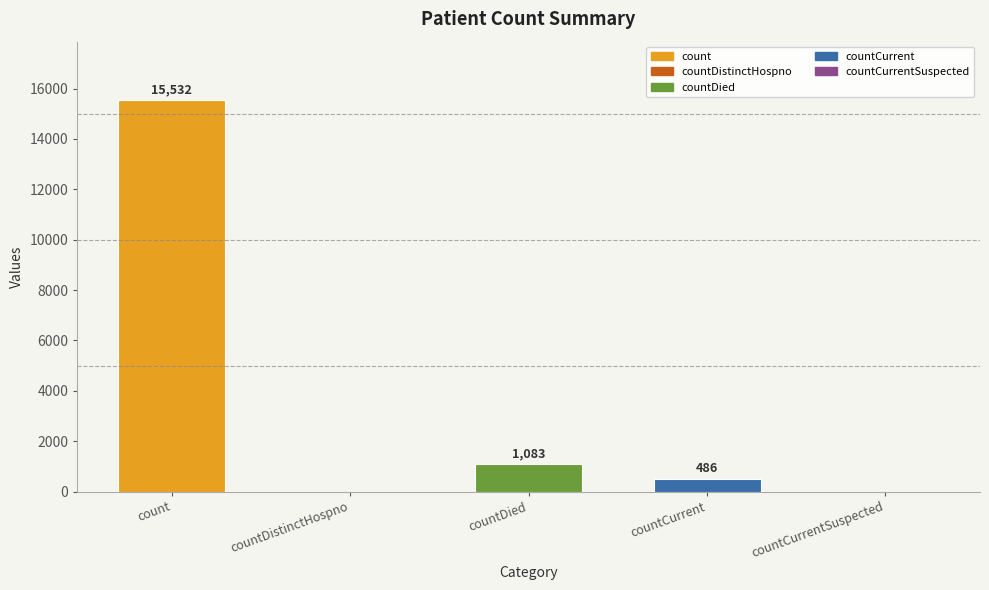

What is the average value?

3420